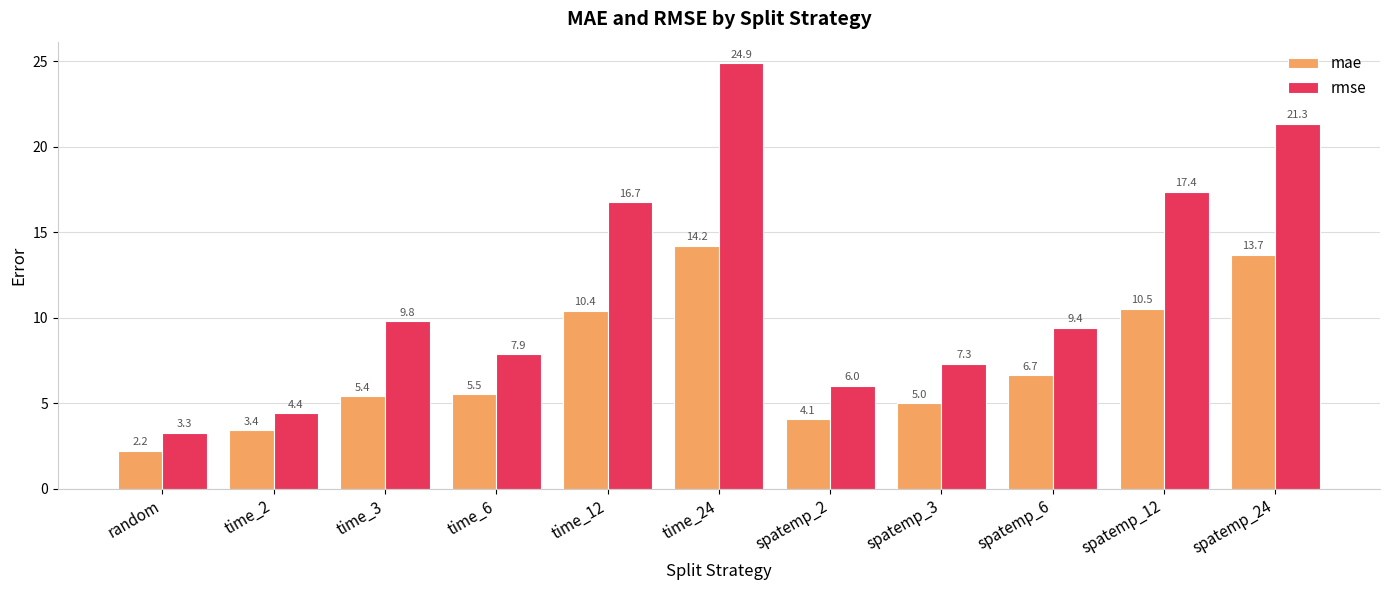

Which series has the largest range (max minus min)?

rmse